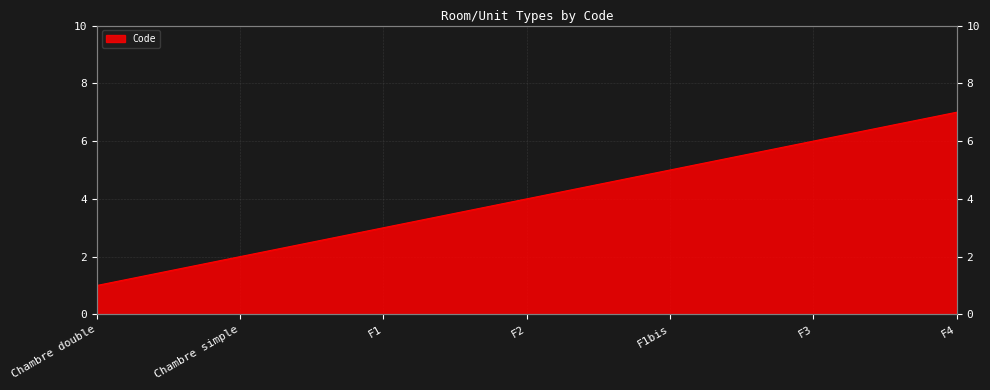

Rank the categories by value from highest to lowest.

F4, F3, F1bis, F2, F1, Chambre simple, Chambre double